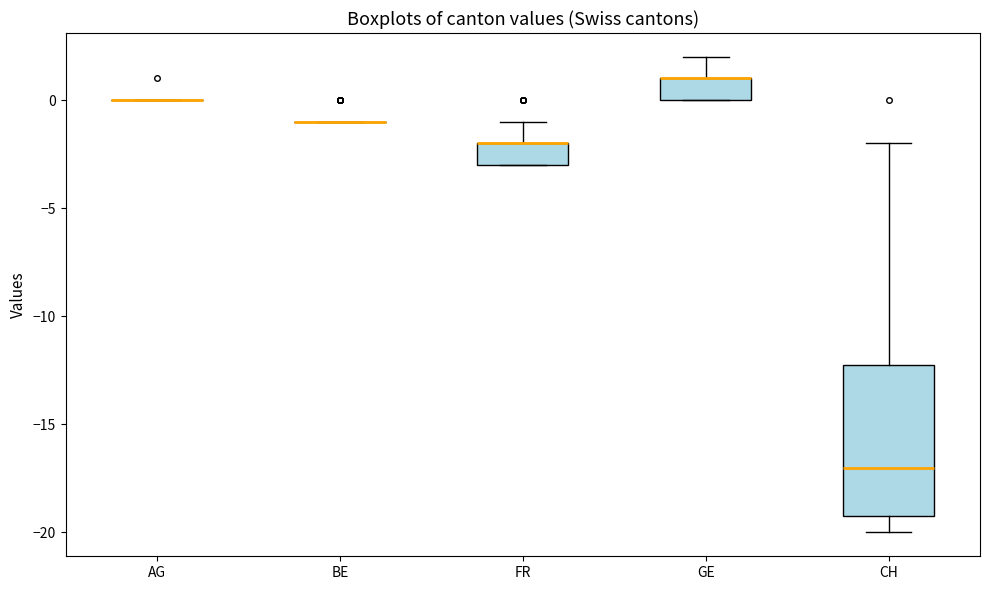

Which box is the tallest, from its lower edge to its upper edge?

CH